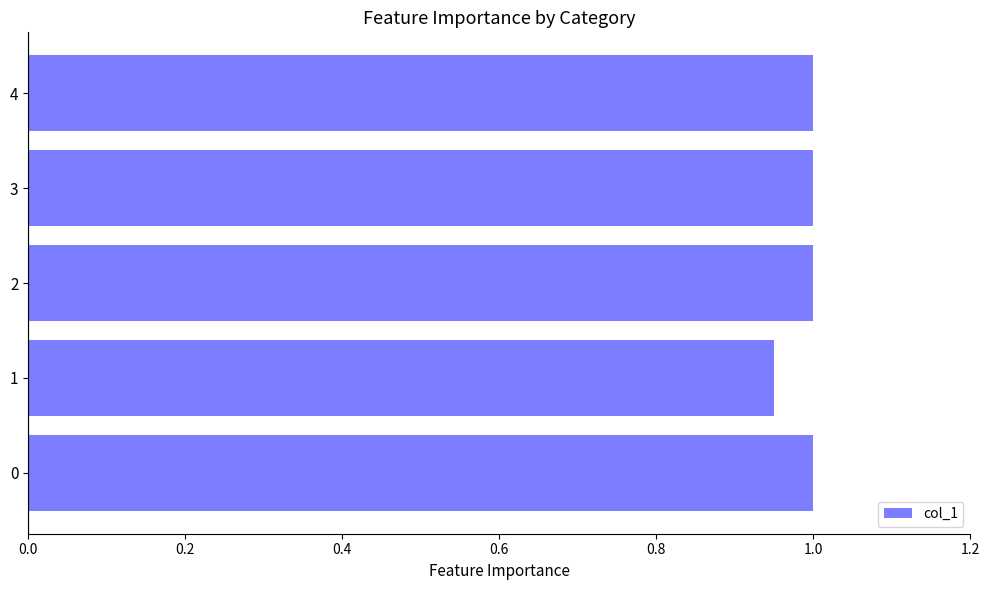

What is the greatest value displayed?

1.0